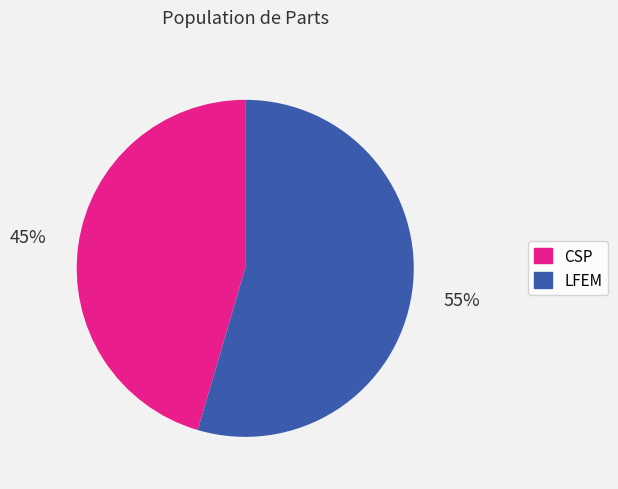

What is the smallest slice in the pie chart?

CSP